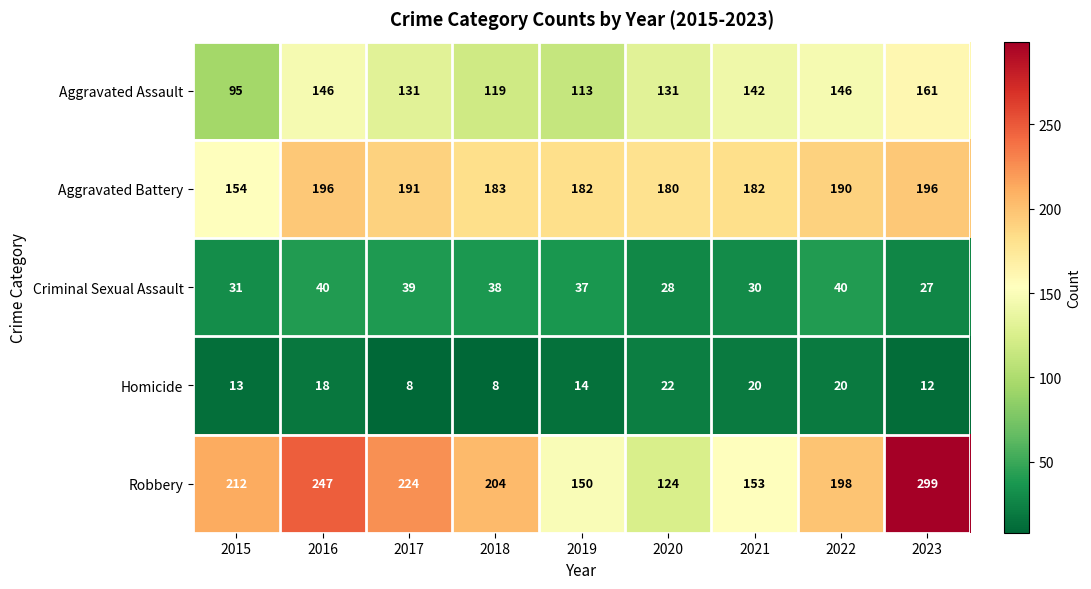

At 2020, list the series in order from largest to smallest.

Aggravated Battery, Aggravated Assault, Robbery, Criminal Sexual Assault, Homicide